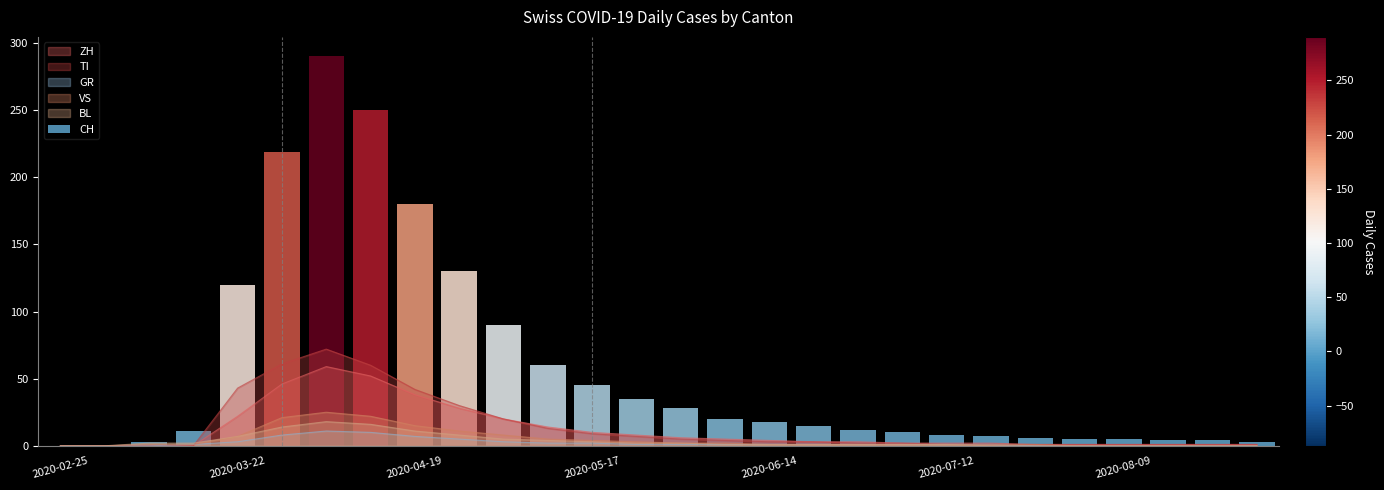

The GR series shows 1 at 2020-07-19. True or false?

True